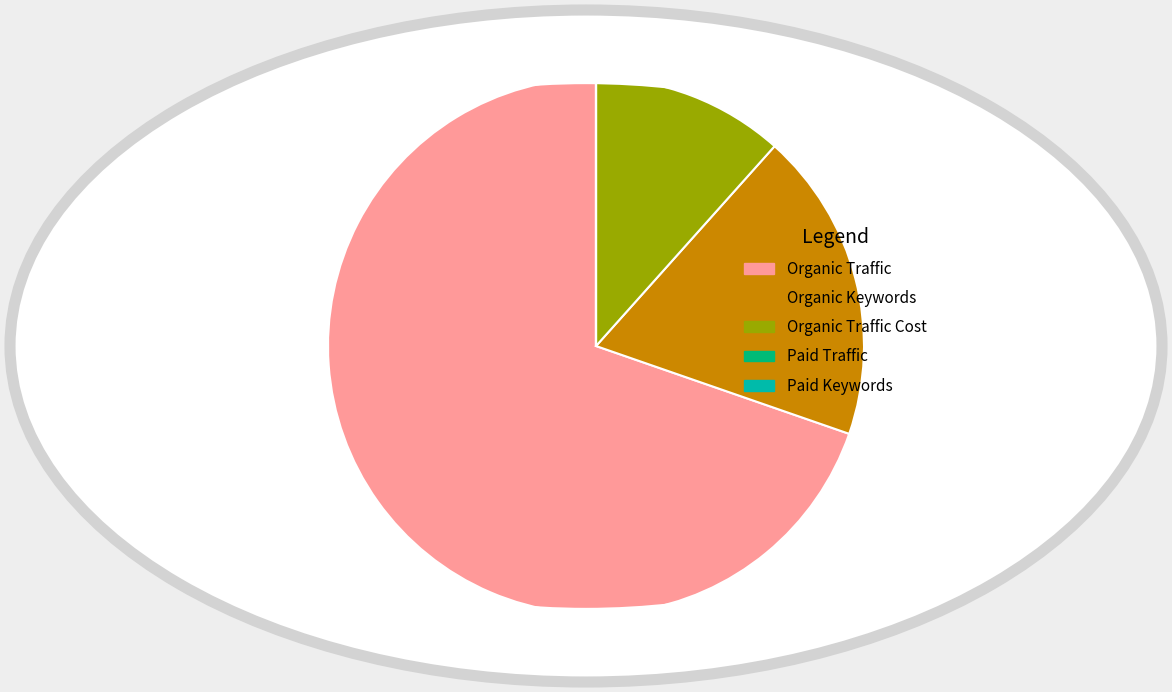

The Organic Keywords slice represents 33% of the pie. True or false?

False